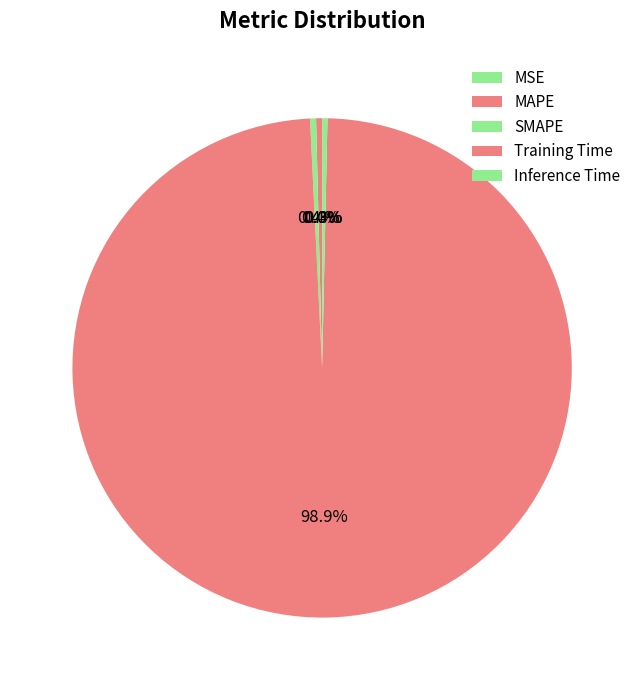

To the nearest percent, what percentage of the pie is Training Time?

99%